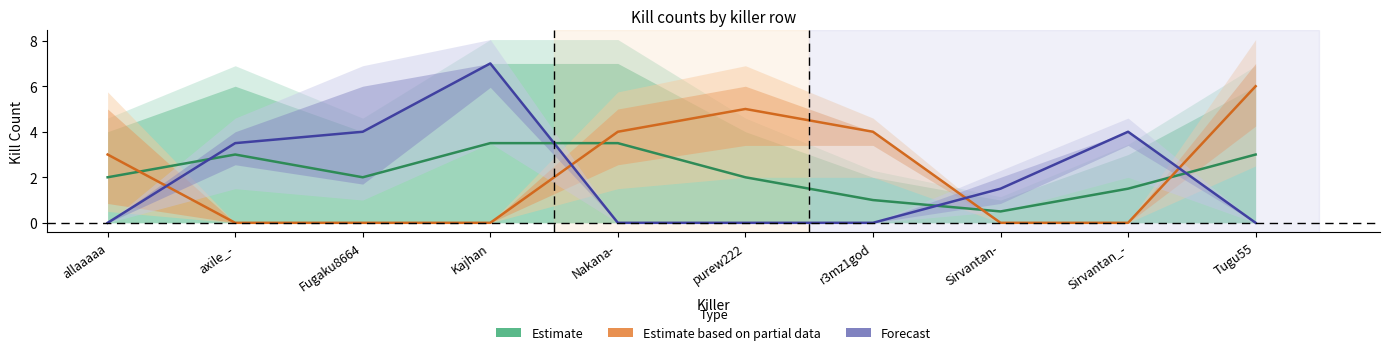

How many distinct data groups are displayed?

3